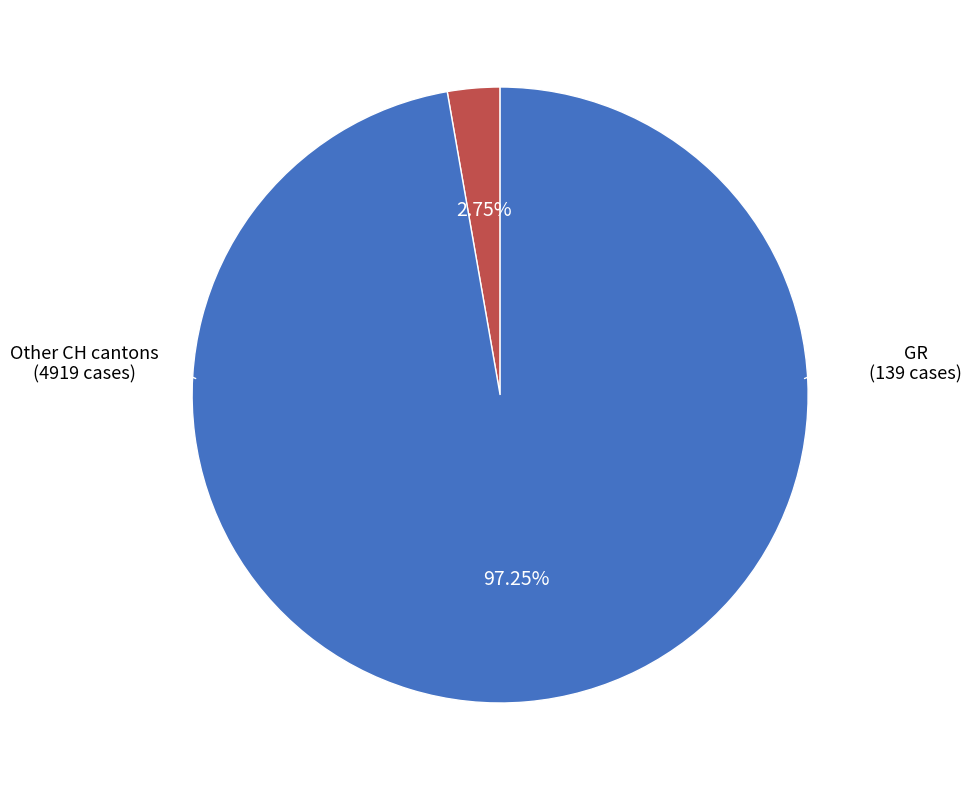

Does any single category account for the majority?

Yes